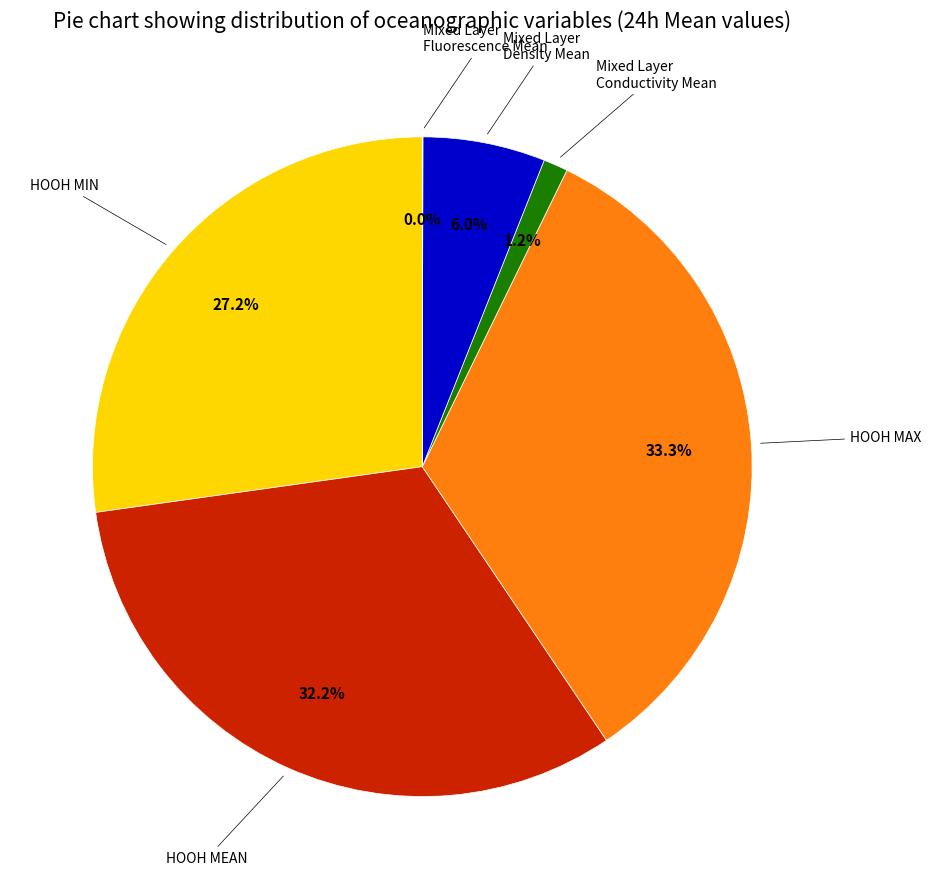

Approximately how many times larger is the value at Mixed Layer Density Mean compared to Mixed Layer Conductivity Mean?

5.0